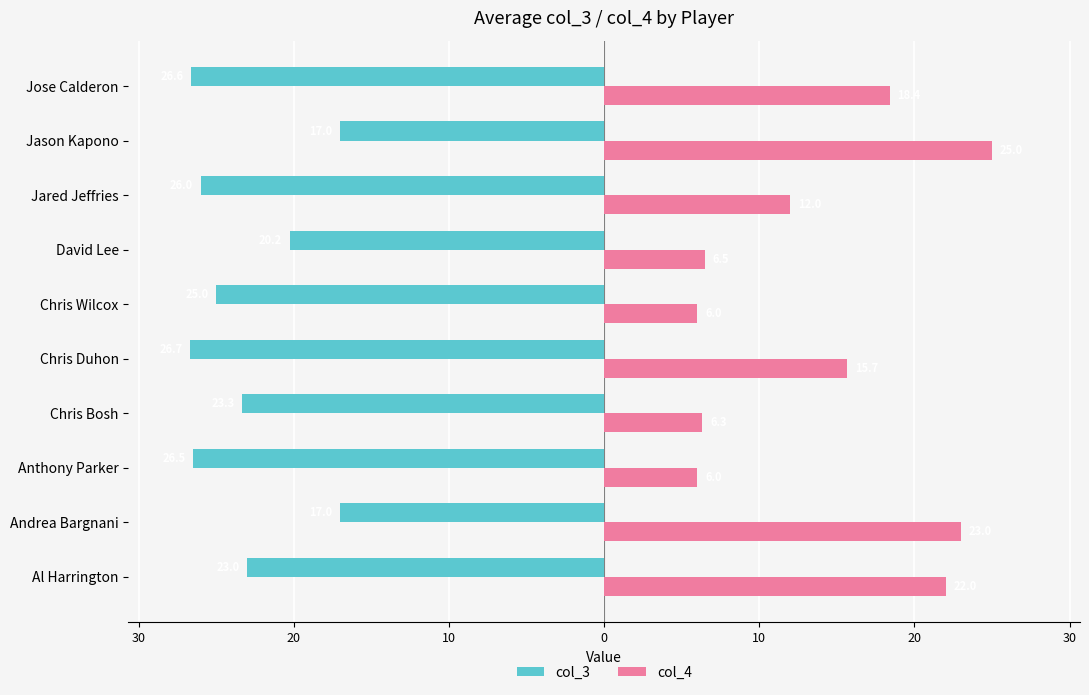

Reading right to left, what are all the values shown in this chart?

col_3: -26.6	-17.0	-26.0	-20.2	-25.0	-26.7	-23.3	-26.5	-17.0	-23.0
col_4: 18.4	25.0	12.0	6.5	6.0	15.7	6.3	6.0	23.0	22.0